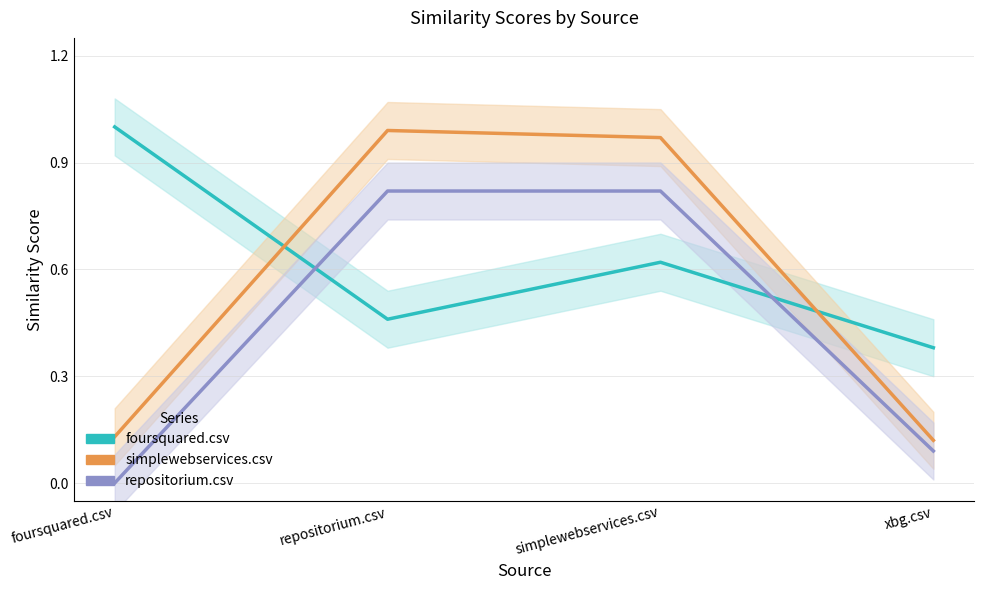

What is the difference between the maximum and minimum values in the repositorium.csv series?

0.8